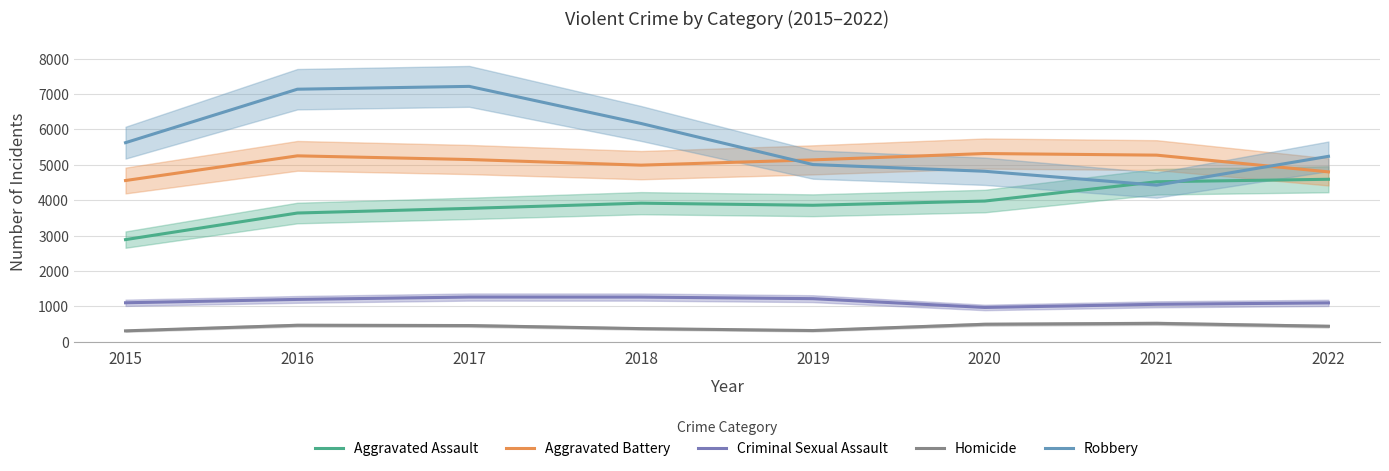

The Aggravated Assault series shows 3856 at 2019. True or false?

True